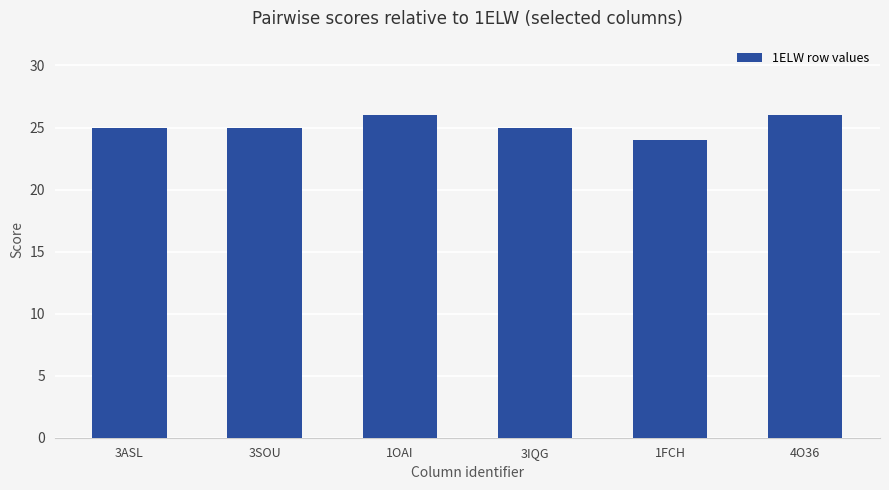

What is the label of the 6th bar from the left?

4O36